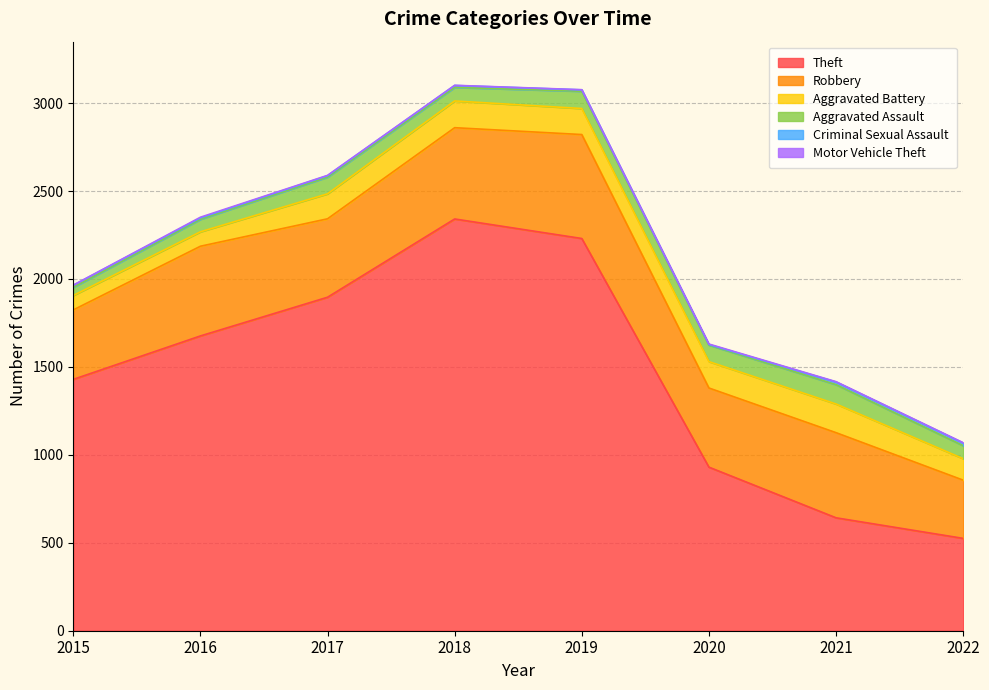

Which series has the largest range (max minus min)?

Theft